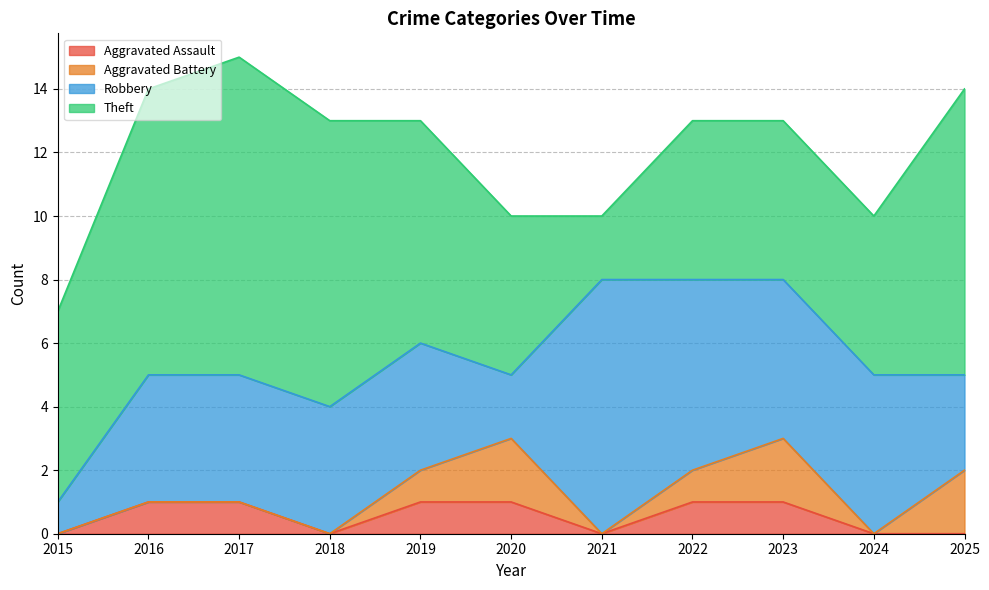

True or false: Aggravated Assault and Robbery cross at least once.

False